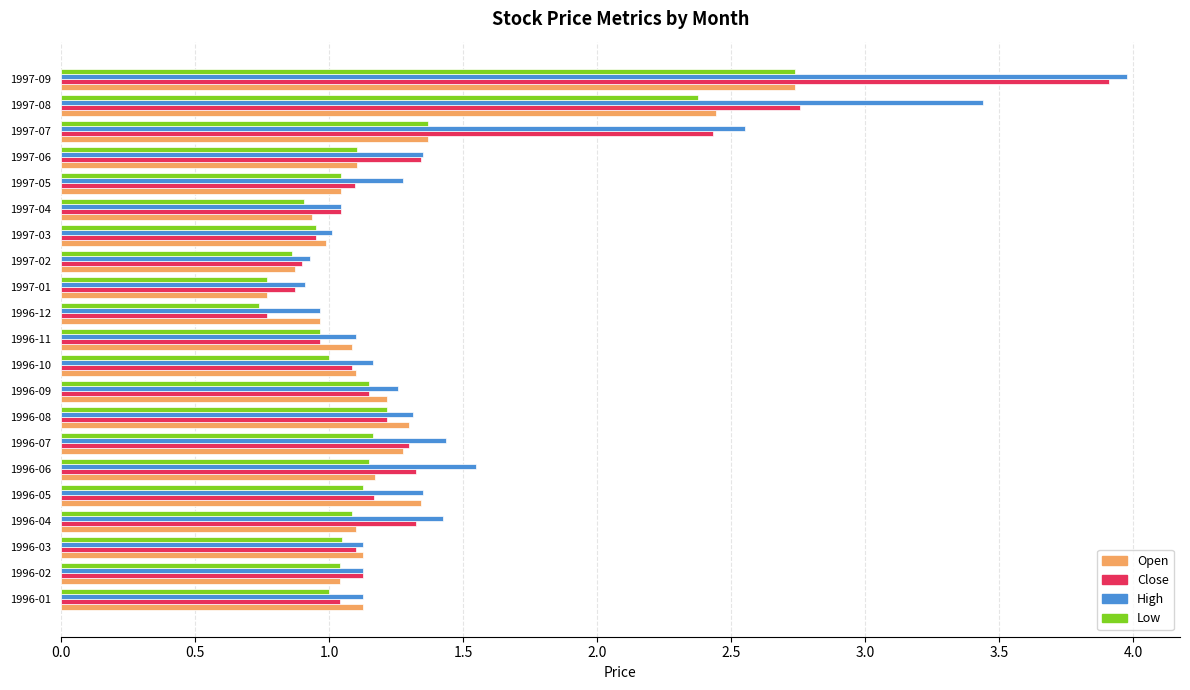

True or false: Open has a value of 1.1 at 1996-11.

True